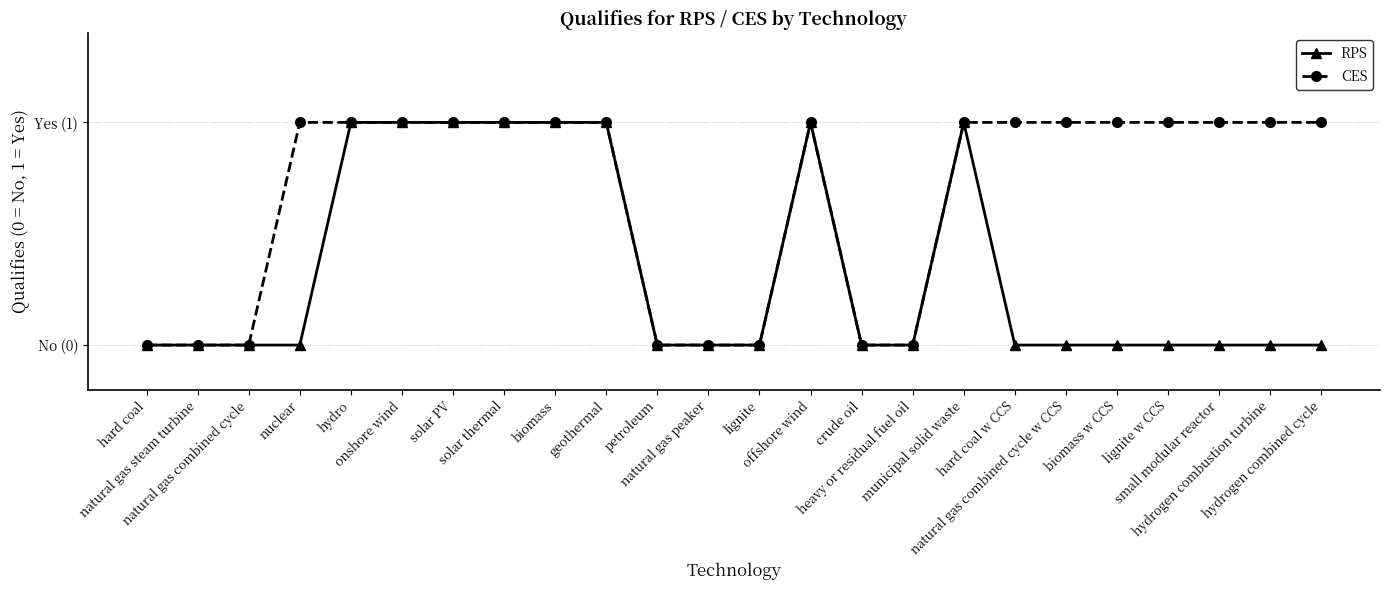

Is this an area chart (filled region under the line)?

No